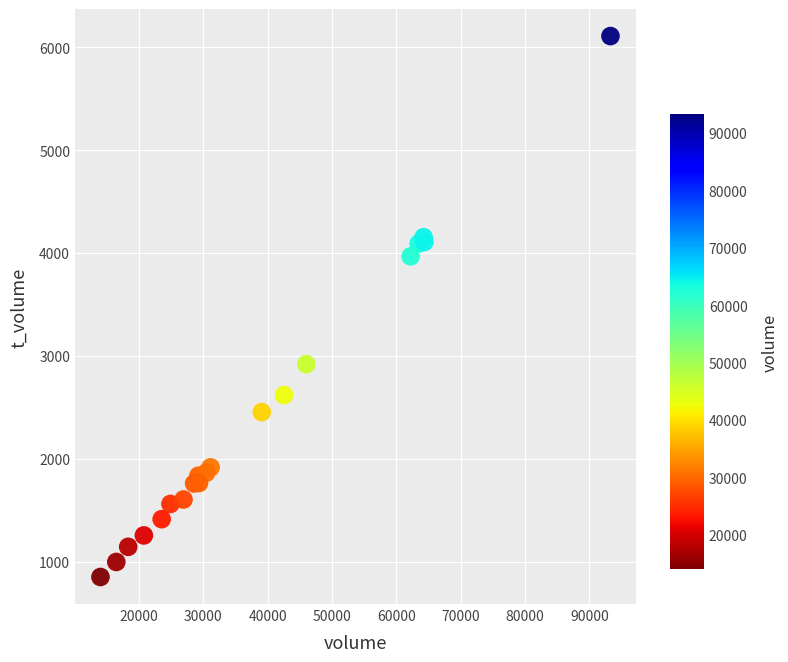

What Y value in the scatter plot is closest to 3479?

3967